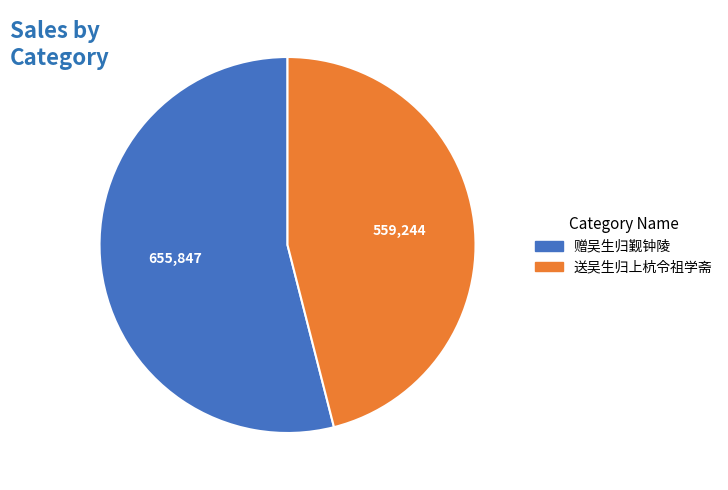

Does 送吴生归上杭令祖学斋 represent more than half of the total?

No